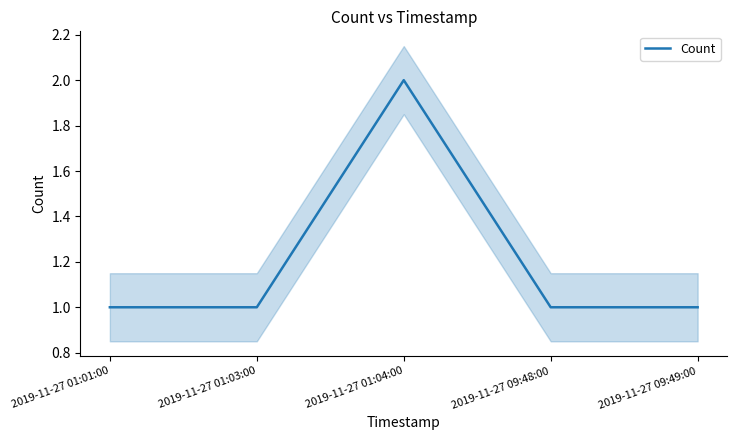

Approximately how many times larger is the value at 2019-11-27 09:48:00 compared to 2019-11-27 01:03:00?

1.0